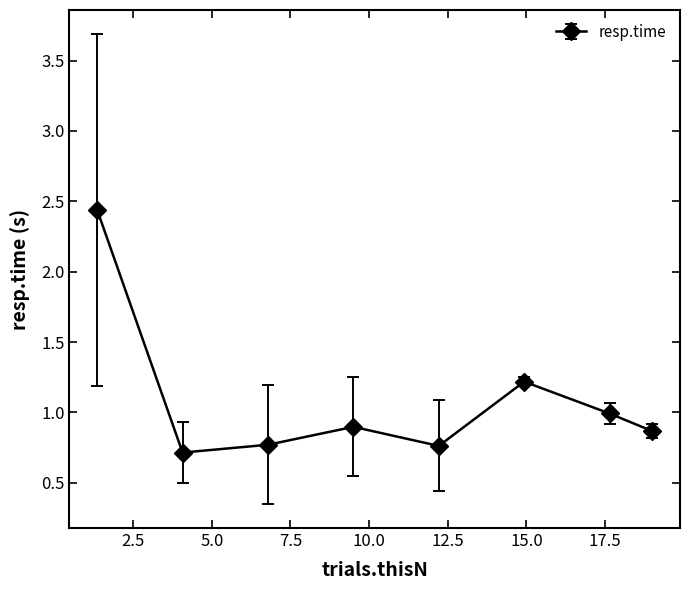

What is the smallest value displayed?

0.7